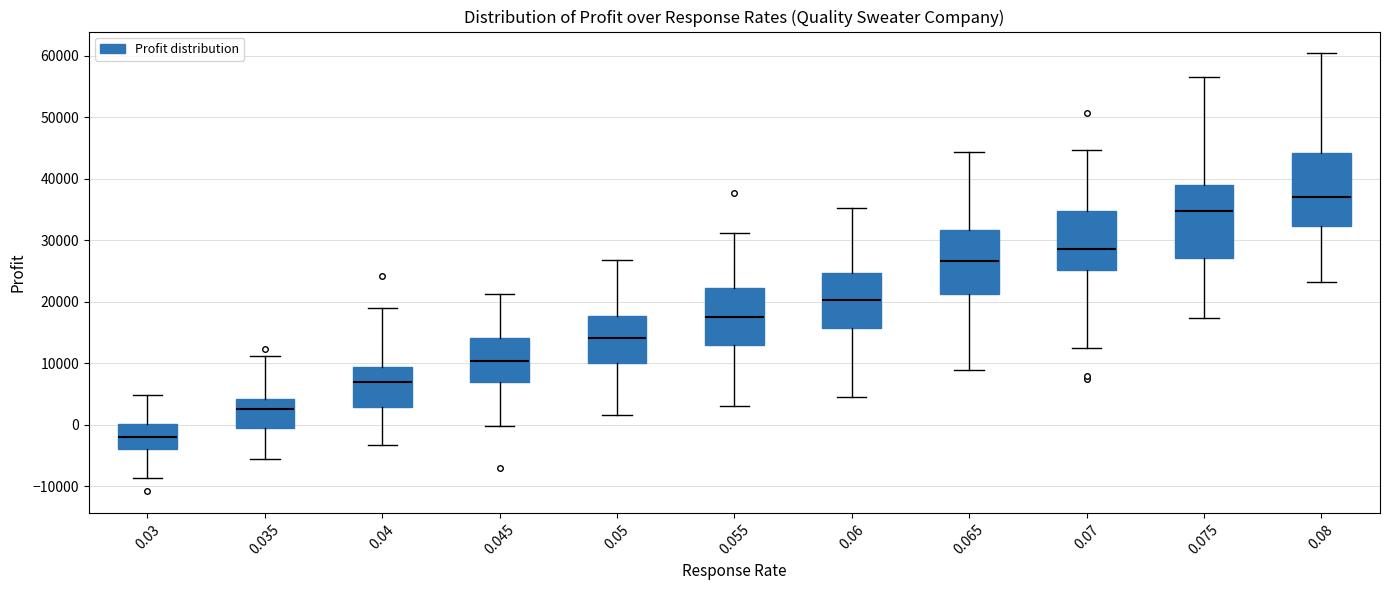

Reading left to right, read every box against the y-axis: the position of its median line, the range the box covers, and the ends of its whiskers. The values are not printed on the chart, so give them approximately, as read against the axis.

0.03: median -2000, box -4000 to 0, whiskers -9000 to 5000
0.035: median 3000, box -1000 to 4000, whiskers -6000 to 11000
0.04: median 7000, box 3000 to 9000, whiskers -3000 to 19000
0.045: median 10000, box 7000 to 14000, whiskers 0 to 21000
0.05: median 14000, box 10000 to 18000, whiskers 2000 to 27000
0.055: median 18000, box 13000 to 22000, whiskers 3000 to 31000
0.06: median 20000, box 16000 to 25000, whiskers 4000 to 35000
0.065: median 27000, box 21000 to 32000, whiskers 9000 to 44000
0.07: median 29000, box 25000 to 35000, whiskers 13000 to 45000
0.075: median 35000, box 27000 to 39000, whiskers 17000 to 57000
0.08: median 37000, box 32000 to 44000, whiskers 23000 to 60000